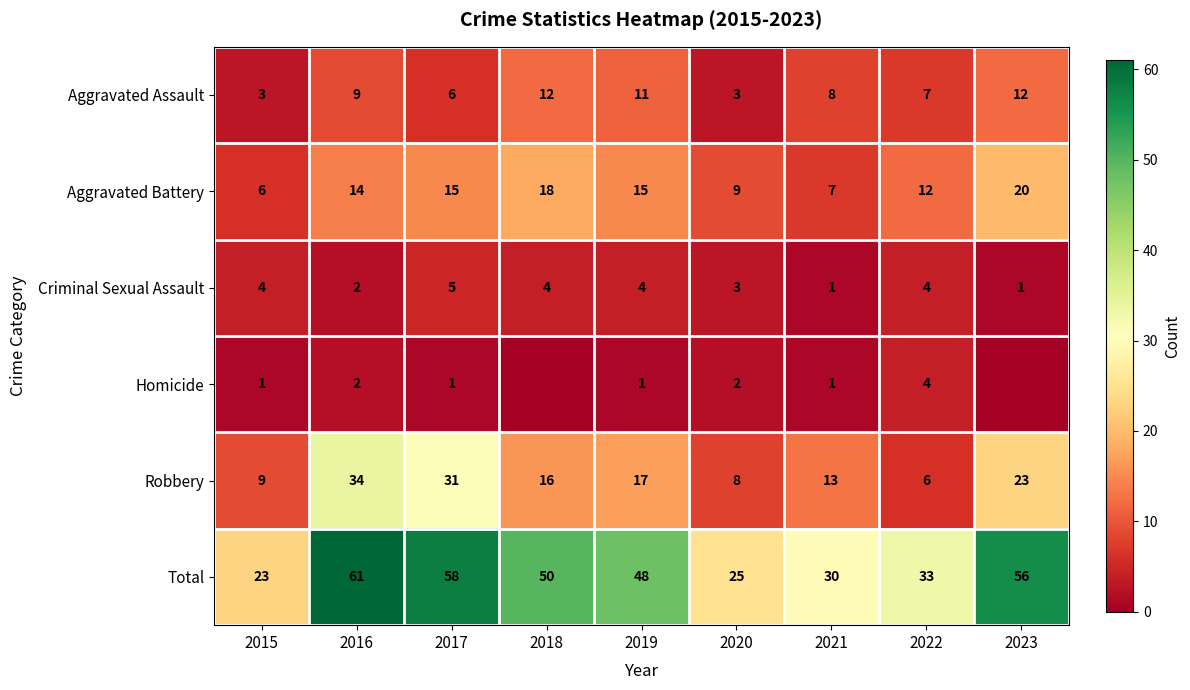

Where is Aggravated Assault nearest to the value 7?

2022